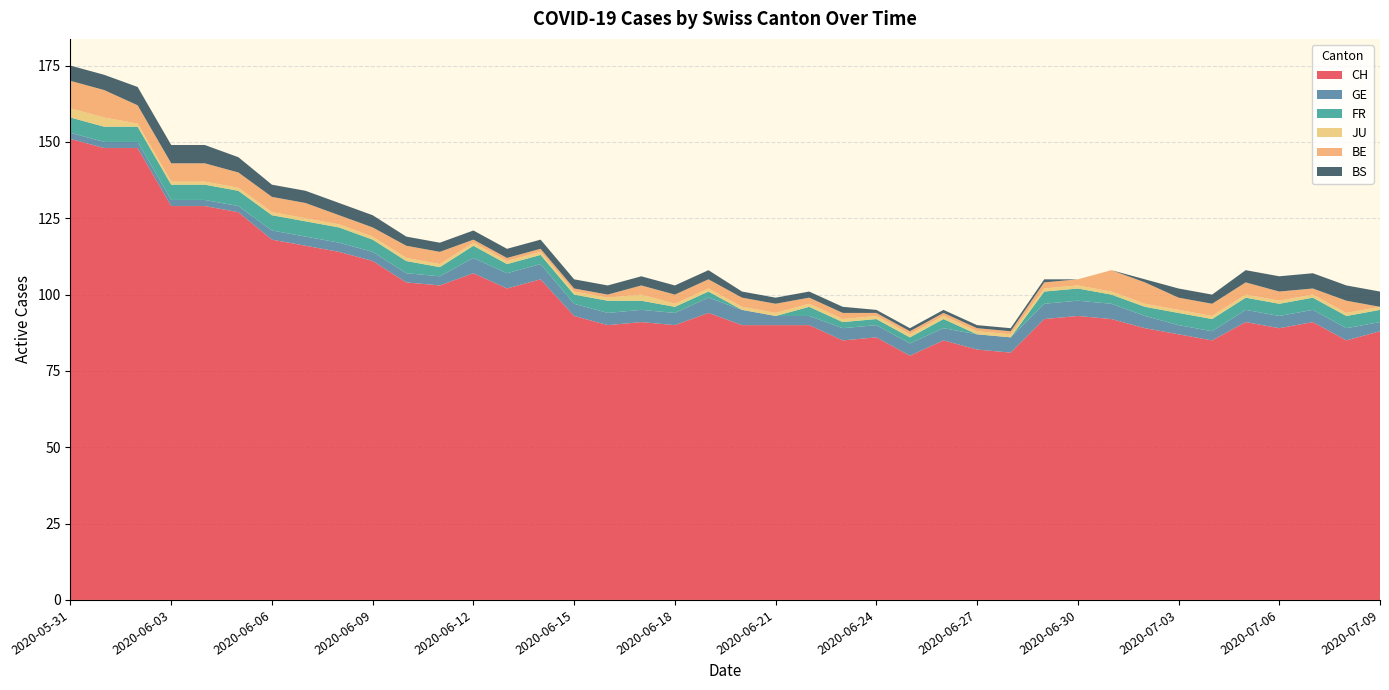

Reading left to right, list all the values displayed in this chart.

CH: 151	148	148	129	129	127	118	116	114	111	104	103	107	102	105	93	90	91	90	94	90	90	90	85	86	80	85	82	81	92	93	92	89	87	85	91	89	91	85	88
GE: 2	2	2	2	2	2	3	3	3	3	3	3	5	5	5	4	4	4	4	5	5	3	3	4	4	4	4	5	5	5	5	5	4	3	3	4	4	4	4	3
FR: 5	5	5	5	5	5	5	5	5	4	4	3	4	3	3	3	4	3	2	2	0	0	3	2	2	2	3	0	0	4	4	3	3	4	4	4	4	4	4	4
JU: 3	3	1	1	1	1	1	1	1	1	1	1	1	1	1	1	1	2	1	1	1	1	1	1	1	1	1	1	1	1	1	1	1	1	1	1	1	1	1	1
BE: 9	9	6	6	6	5	5	5	3	3	4	4	1	1	1	1	1	3	3	3	3	3	2	2	1	1	1	1	1	2	2	7	7	4	4	4	3	2	4	0
BS: 5	5	6	6	6	5	4	4	4	4	3	3	3	3	3	3	3	3	3	3	2	2	2	2	1	1	1	1	1	1	0	0	1	3	3	4	5	5	5	5